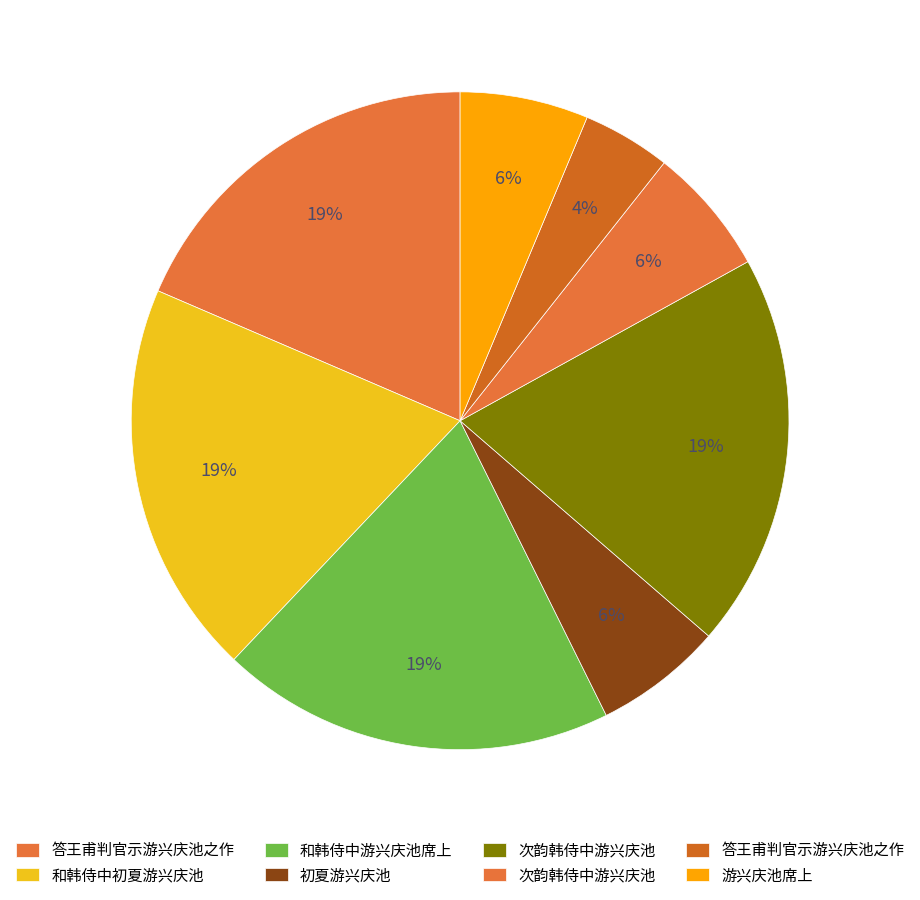

Count the number of slices in the pie.

8